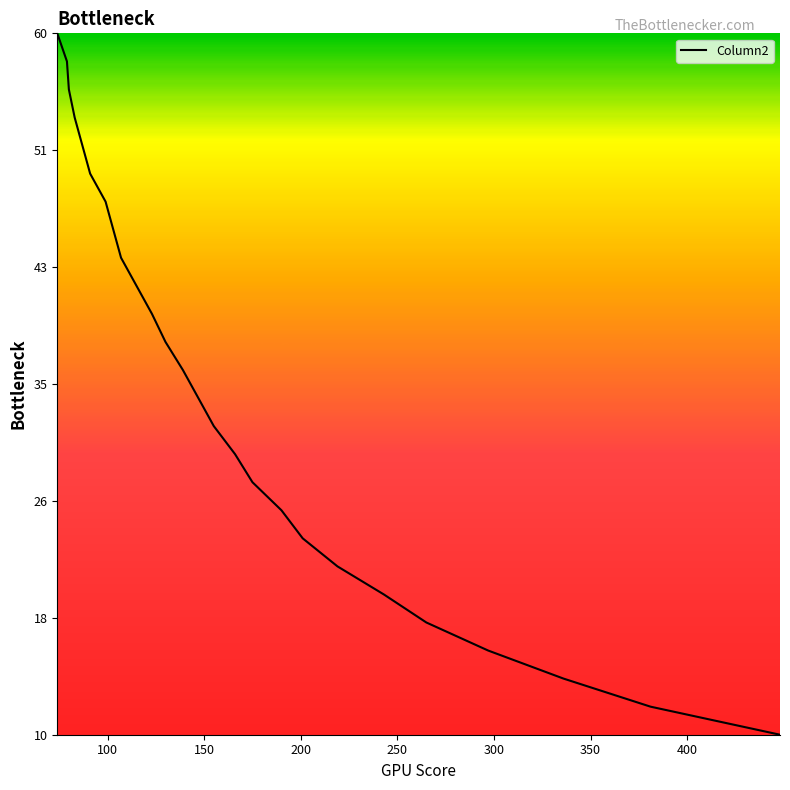

Does the chart have visible grid lines?

No